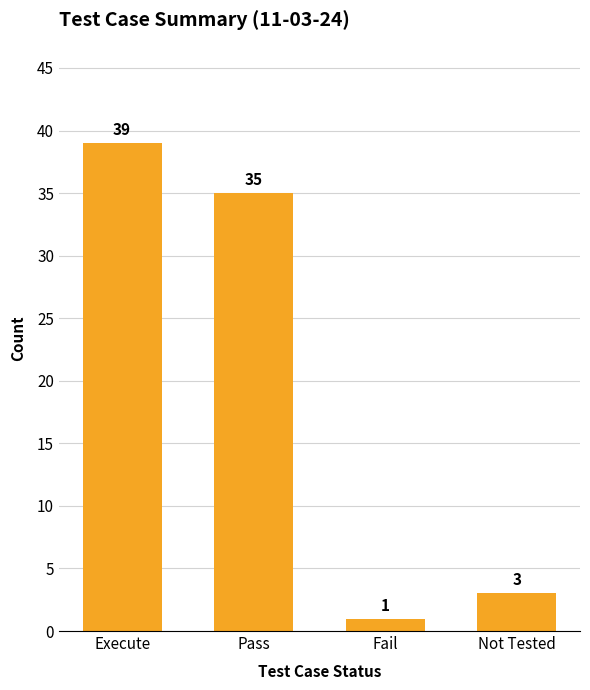

Between Fail and Pass, which is larger?

Pass